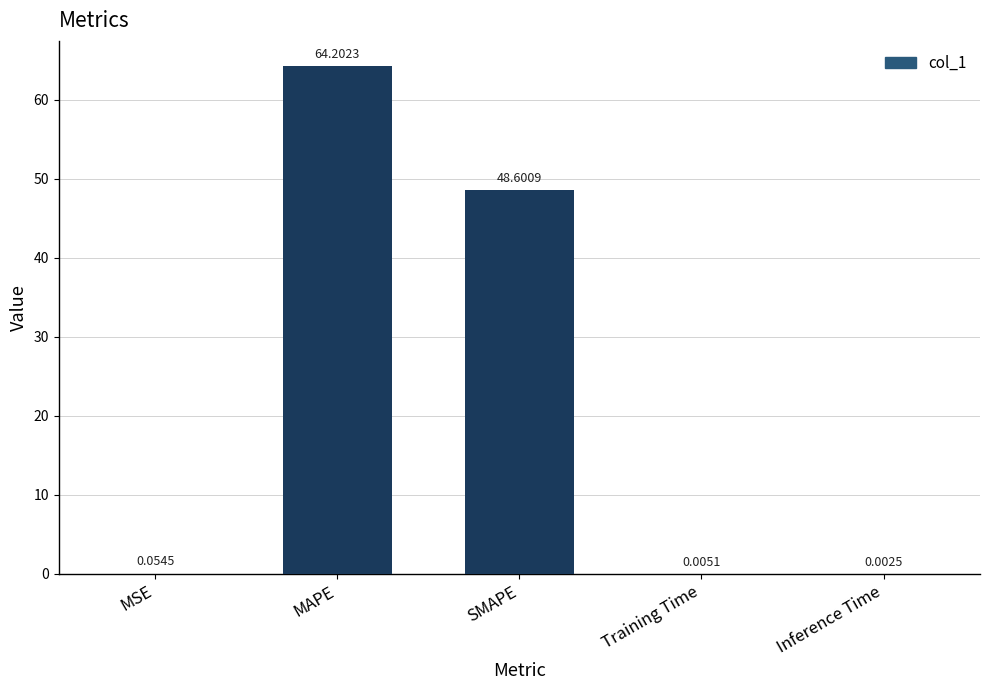

How many data points does each series have?

5